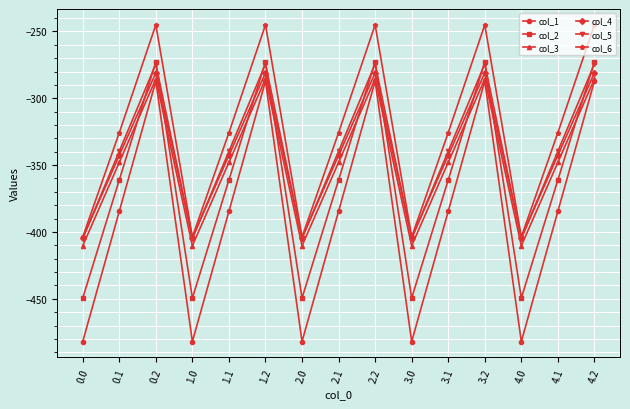

In col_4, how many points are higher than both neighbors (excluding endpoints)?

4